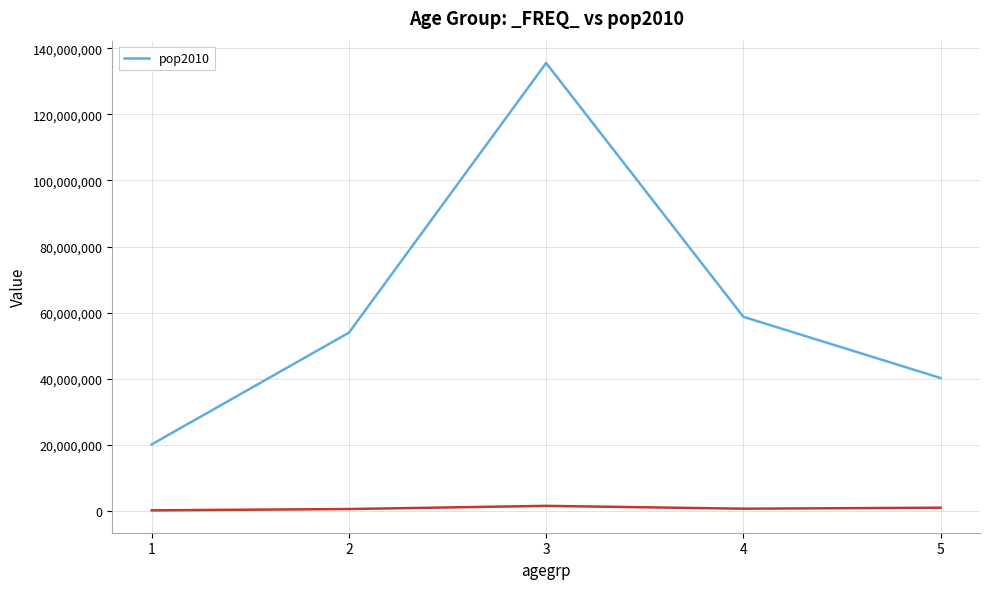

At which category does the chart reach its minimum across all series?

1